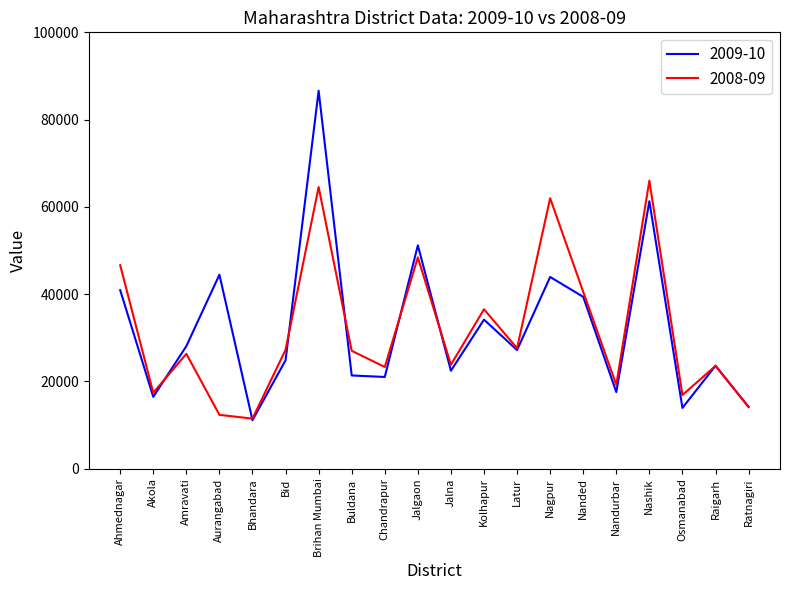

At which category is the sum across all series the highest?

Brihan Mumbai